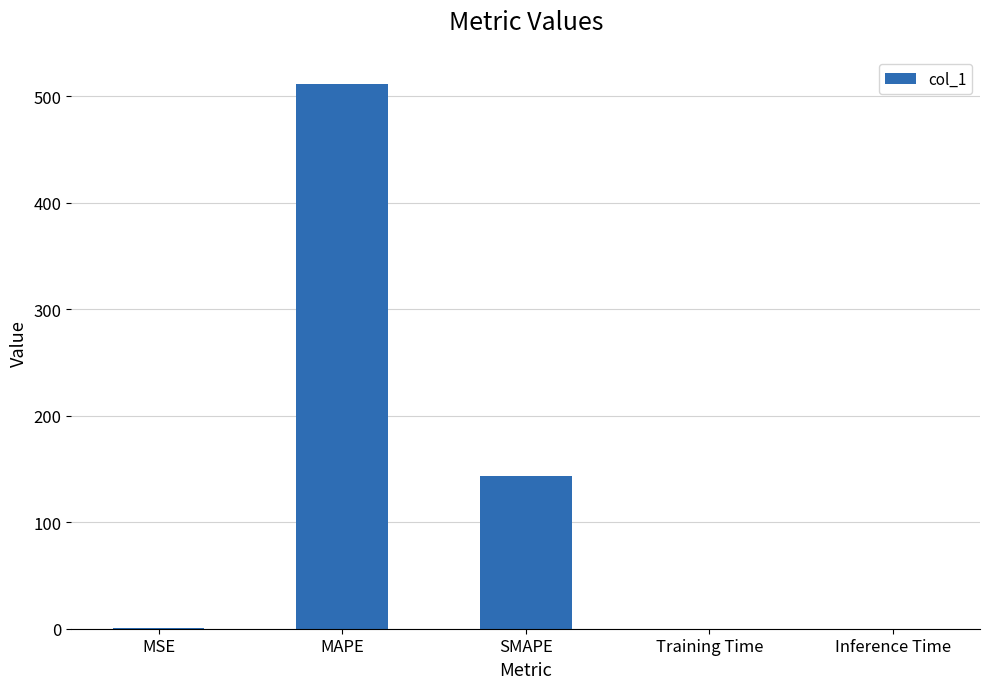

What is the sum of all values?

655.7